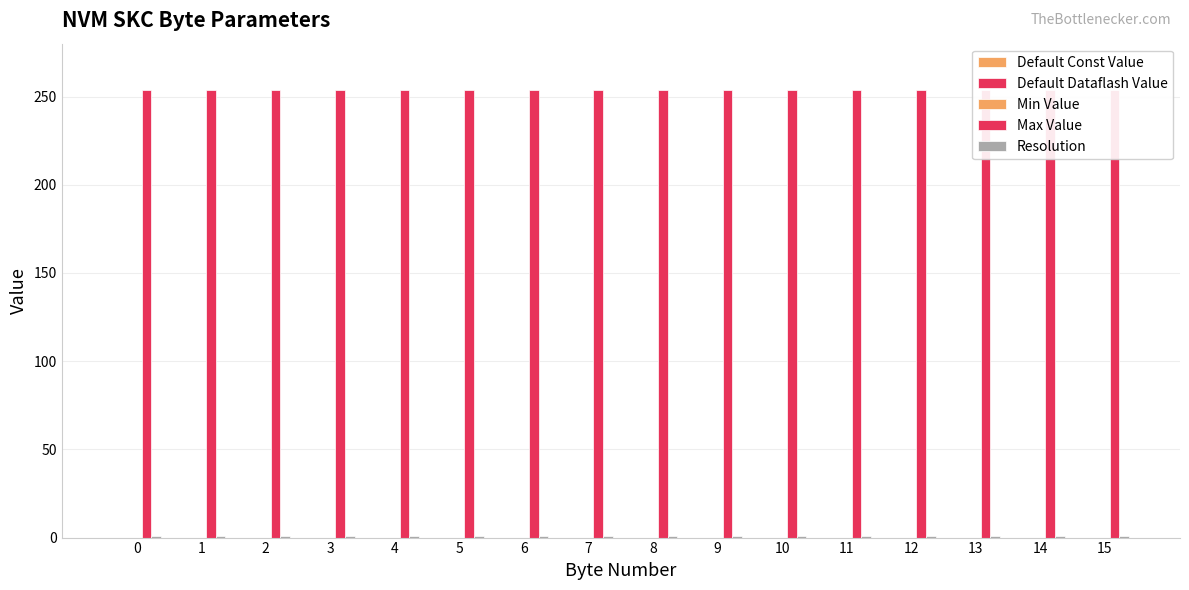

Reading left to right, list all the values displayed in this chart.

Default Const Value: 0	0	0	0	0	0	0	0	0	0	0	0	0	0	0	0
Default Dataflash Value: 0	0	0	0	0	0	0	0	0	0	0	0	0	0	0	0
Min Value: 0	0	0	0	0	0	0	0	0	0	0	0	0	0	0	0
Max Value: 254	254	254	254	254	254	254	254	254	254	254	254	254	254	254	254
Resolution: 1	1	1	1	1	1	1	1	1	1	1	1	1	1	1	1